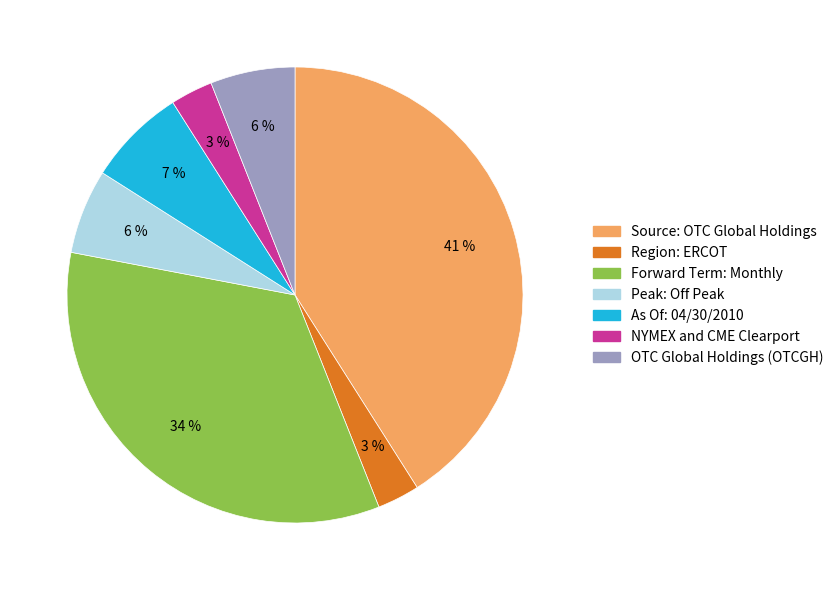

The As Of: 04/30/2010 slice represents 7% of the pie. True or false?

True